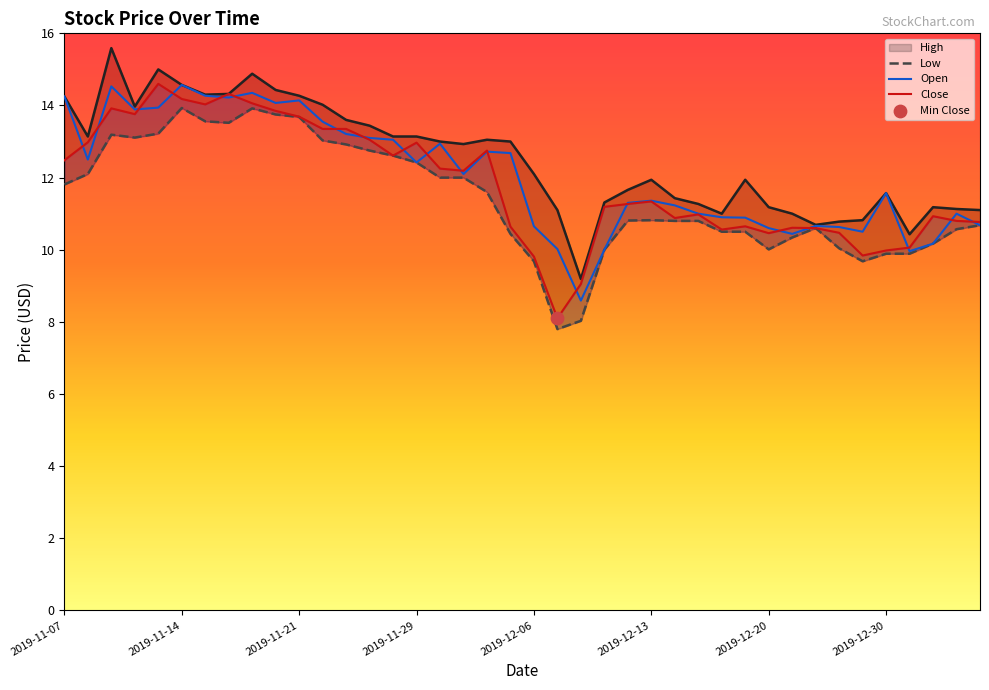

At how many categories does at least one series exceed 10?

39